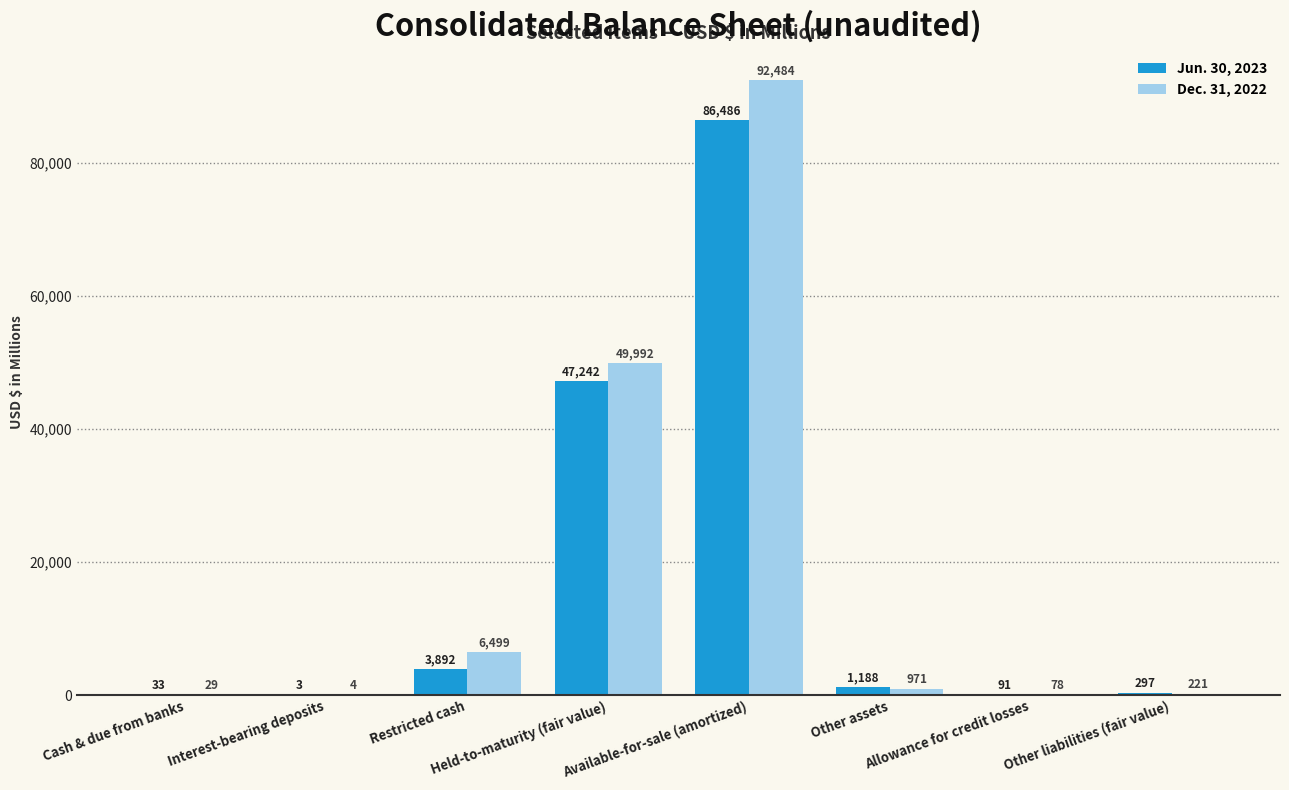

Which series has the largest total across all categories?

Dec. 31, 2022